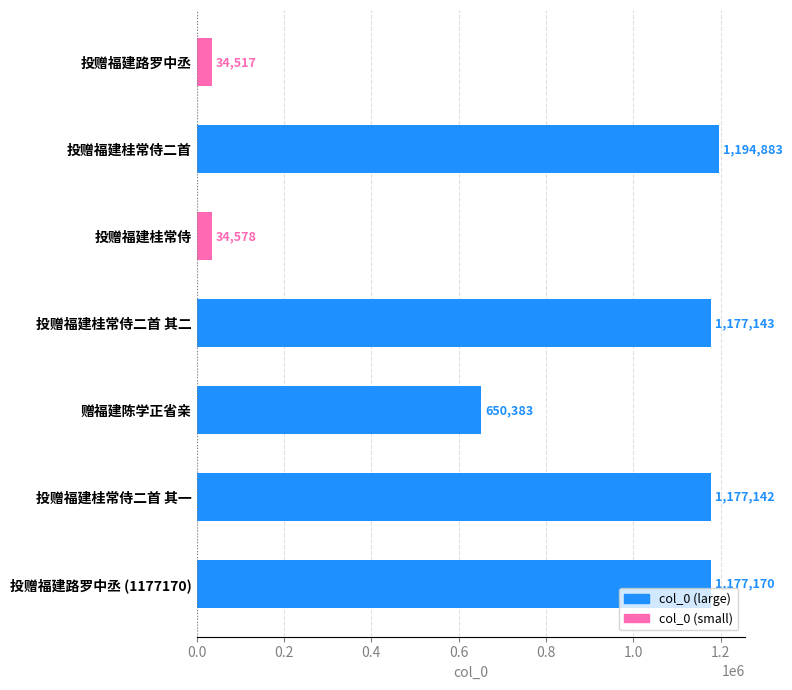

What is the average value?

777974